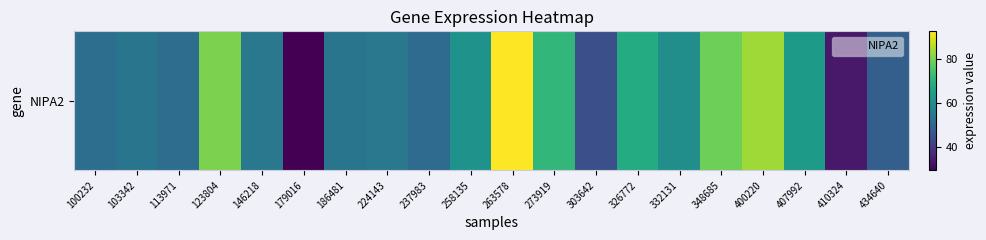

Between 407992 and 332131, which is larger?

407992